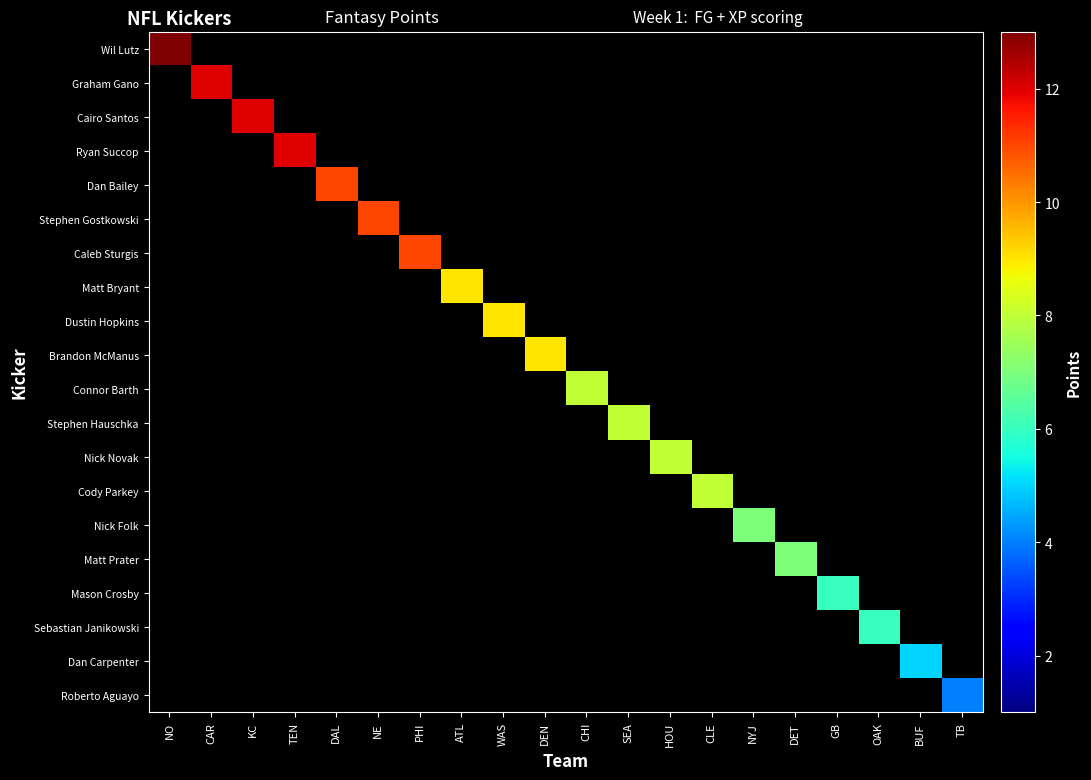

At which label does Graham Gano reach its peak?

NO